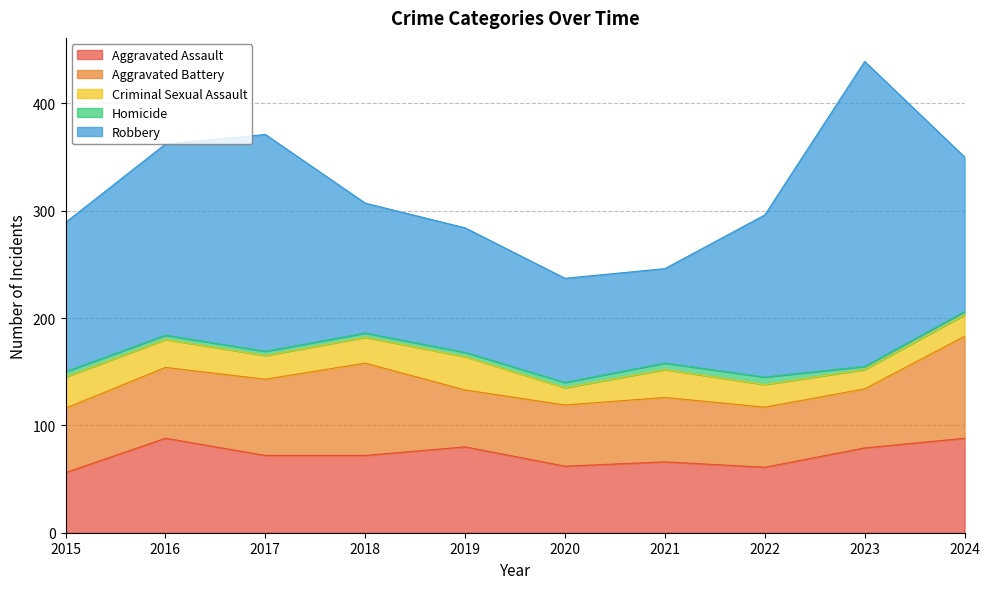

True or false: Aggravated Assault and Homicide intersect in this chart.

False